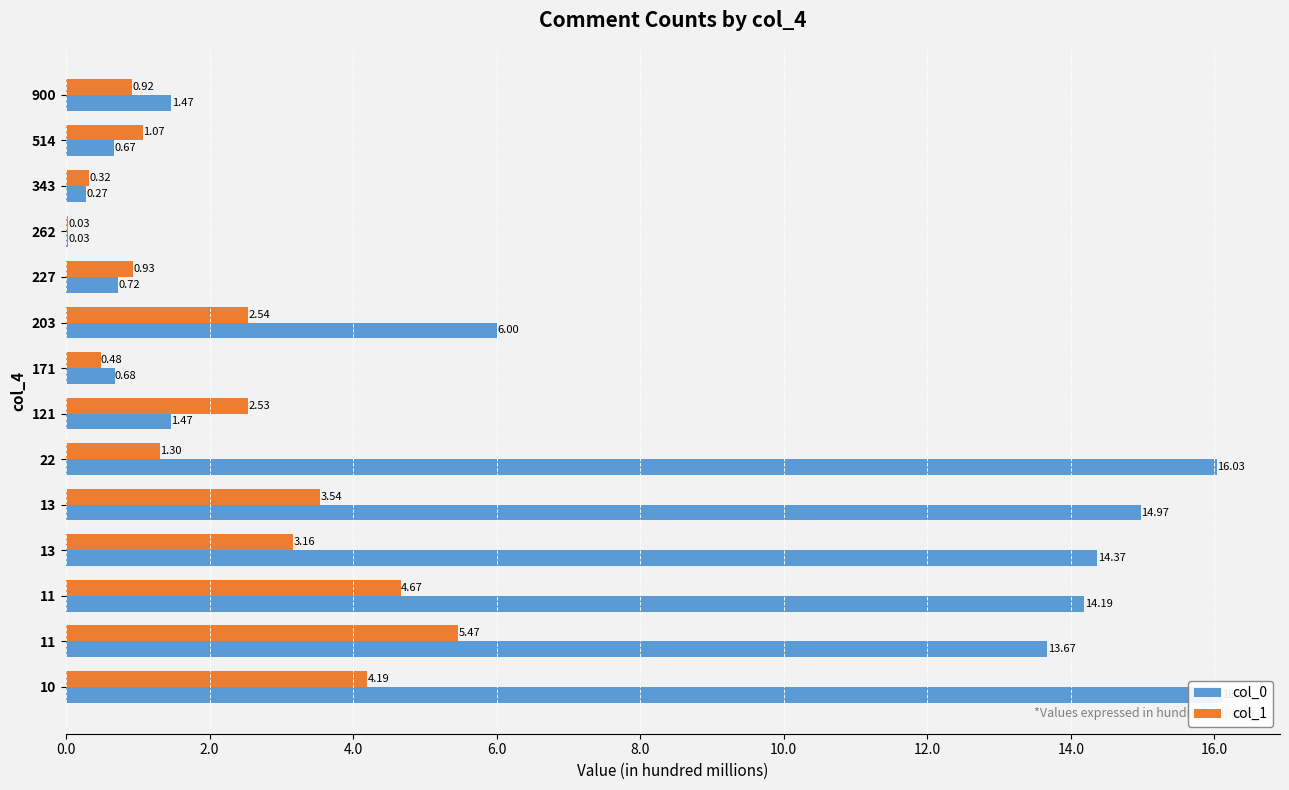

What position from the left is 0.0?

1